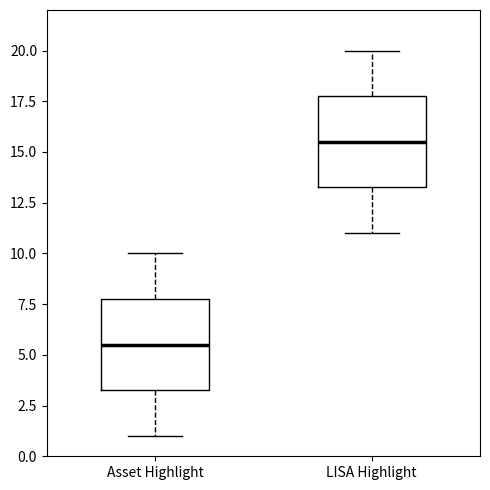

Reading left to right, read every box against the y-axis: the position of its median line, the range the box covers, and the ends of its whiskers. The values are not printed on the chart, so give them approximately, as read against the axis.

Asset Highlight: median 5.5, box 3.5 to 8.0, whiskers 1.0 to 10.0
LISA Highlight: median 15.5, box 13.5 to 18.0, whiskers 11.0 to 20.0